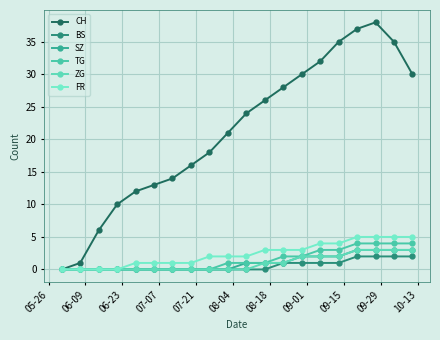

How many distinct data groups are displayed?

6